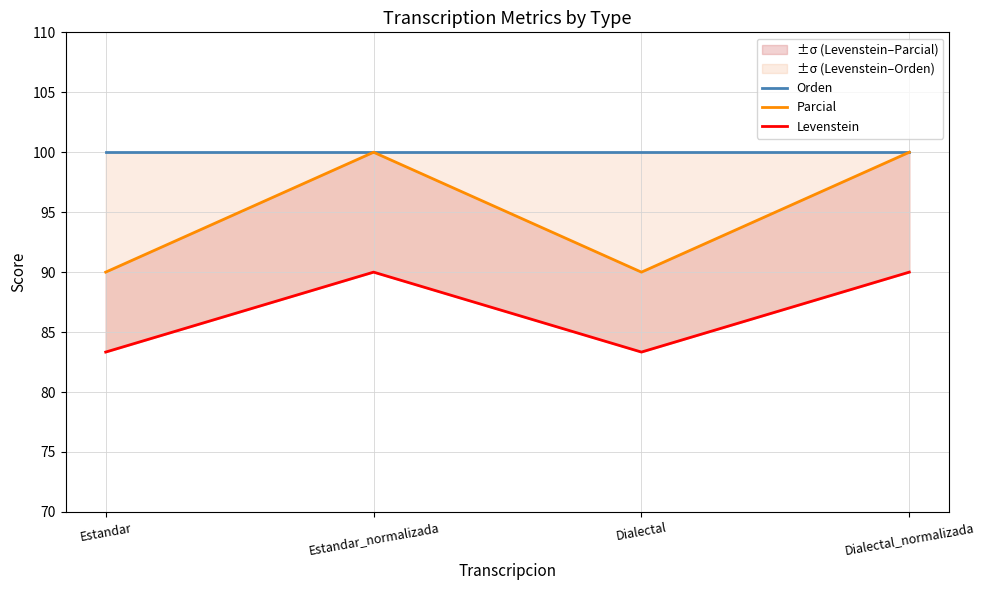

What are all the series names shown in the legend?

Orden, Parcial, Levenstein